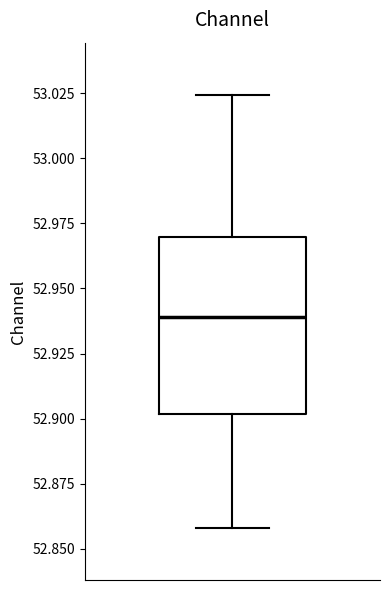

Transcribe this box plot: give where the median line is, the range the box spans, and where the two whiskers end, as read against the y-axis. The values are not printed on the chart, so give them approximately, as read against the axis.

median 52.940, box 52.900 to 52.970, whiskers 52.860 to 53.025